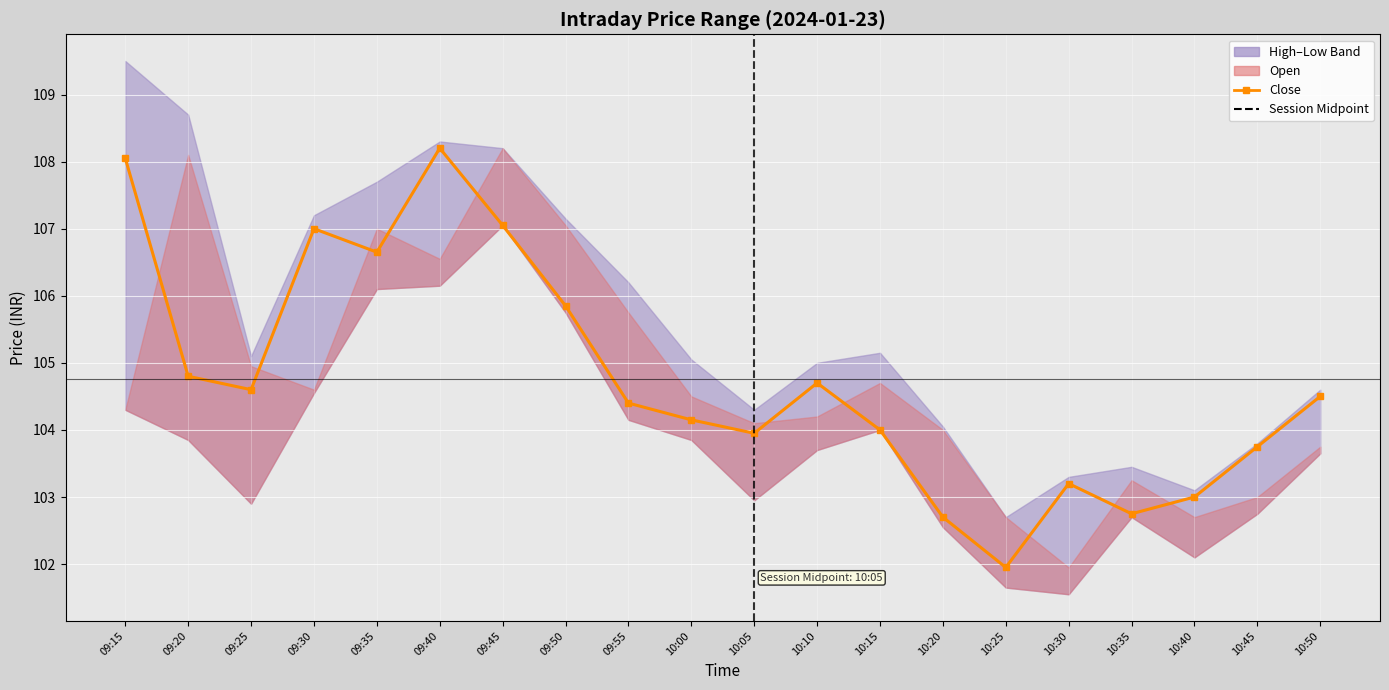

At which category does the data reach its first local peak?

09:30